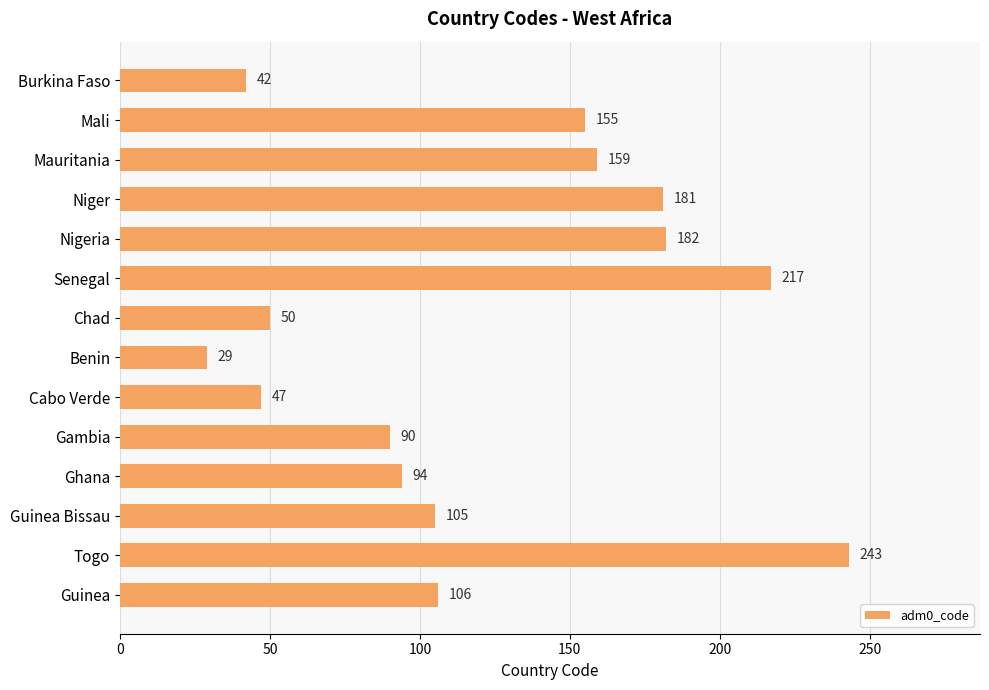

Which has a higher value, Guinea or Chad?

Guinea